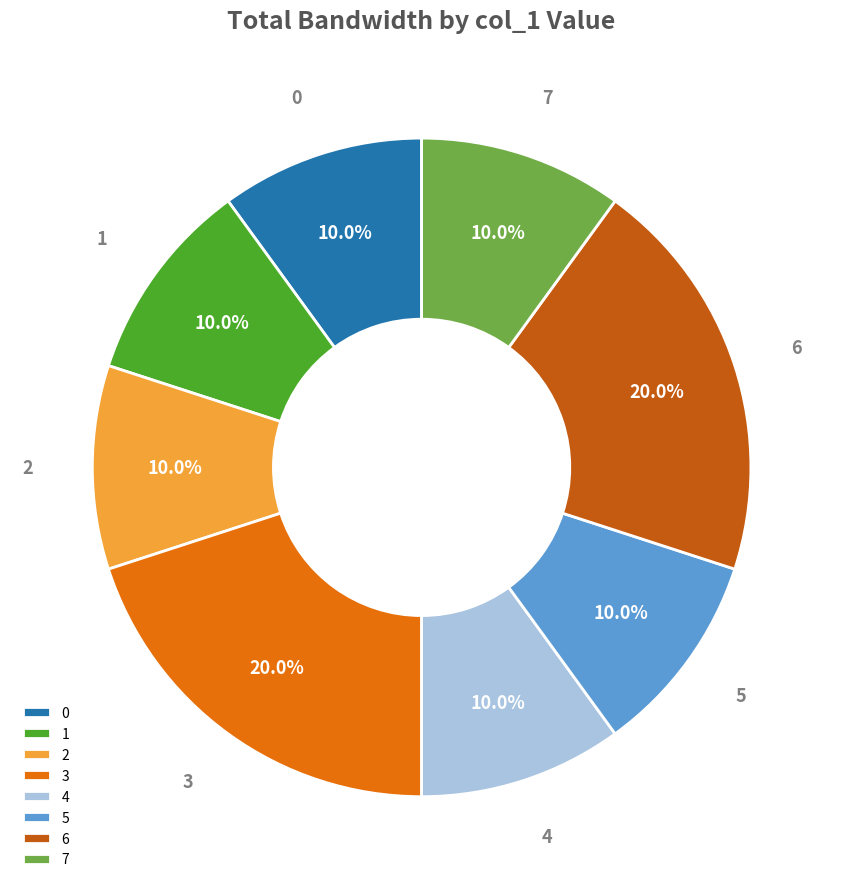

Does 5 account for over 50% of the chart?

No